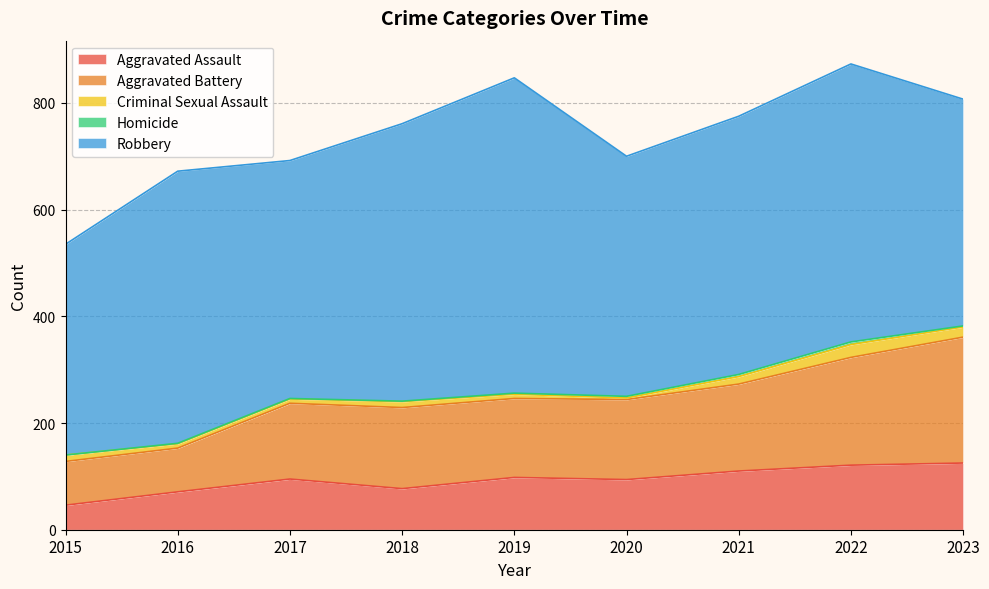

True or false: Criminal Sexual Assault and Homicide cross at least once.

False